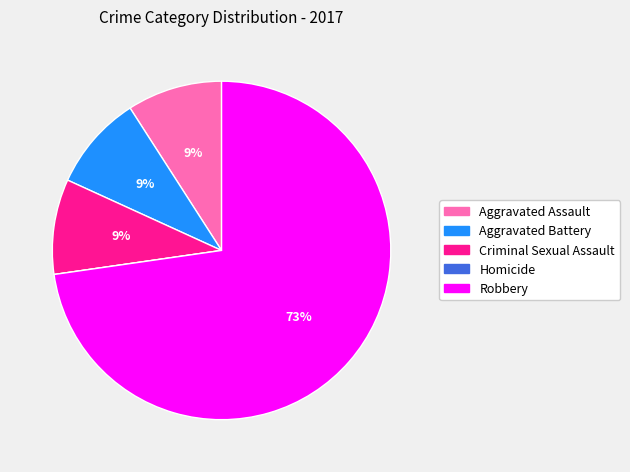

What percentage is the Aggravated Battery slice, to the nearest percent?

9%